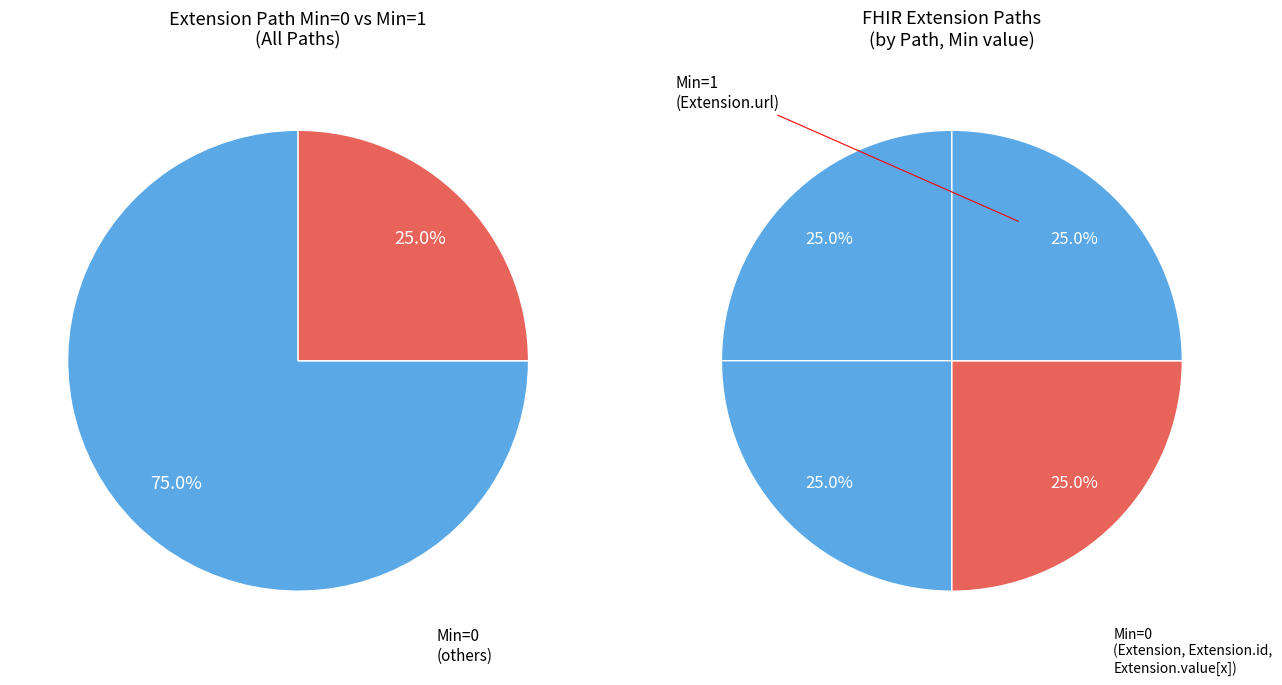

To the nearest percent, what is the average slice percentage?

25%